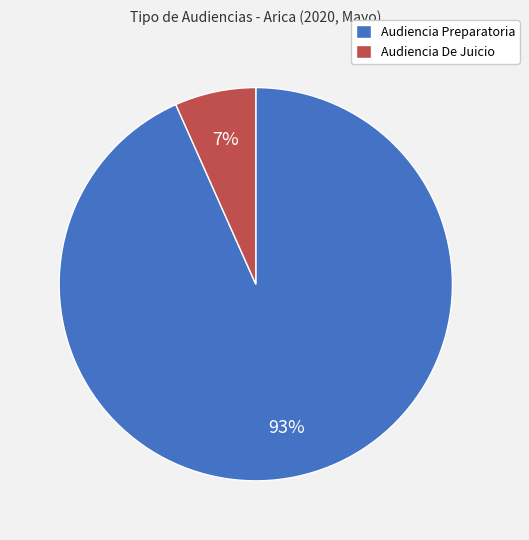

To the nearest percent, what is the combined percentage of Audiencia De Juicio and Audiencia Preparatoria?

100%